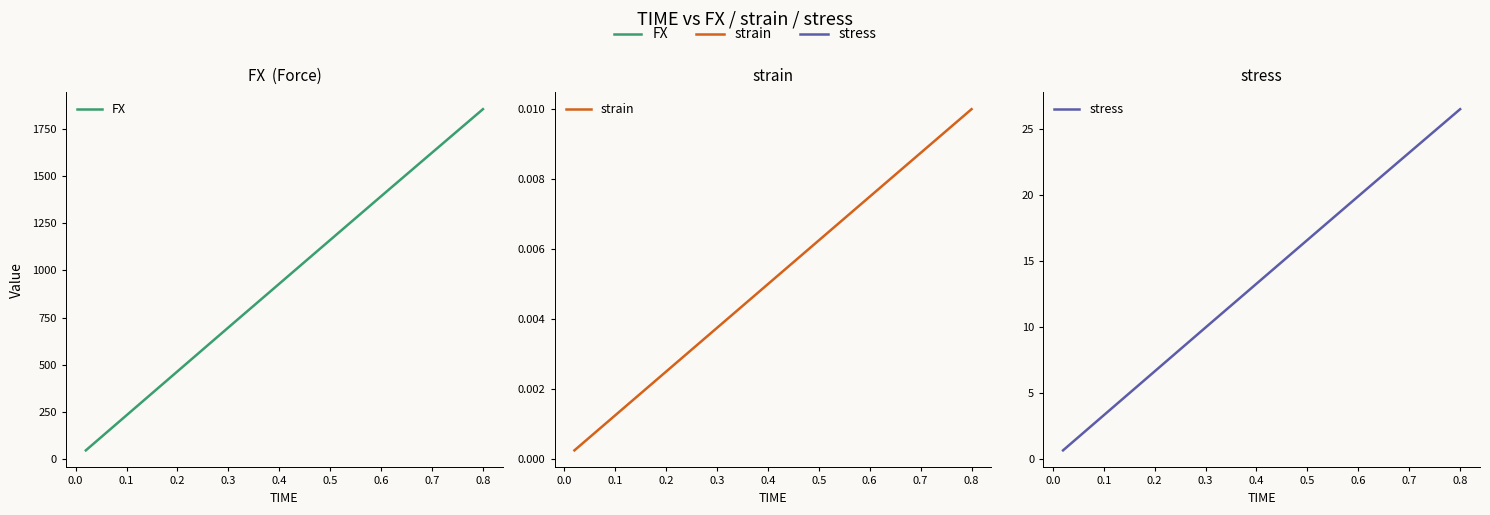

True or false: strain has more than 1 interior local peaks.

False